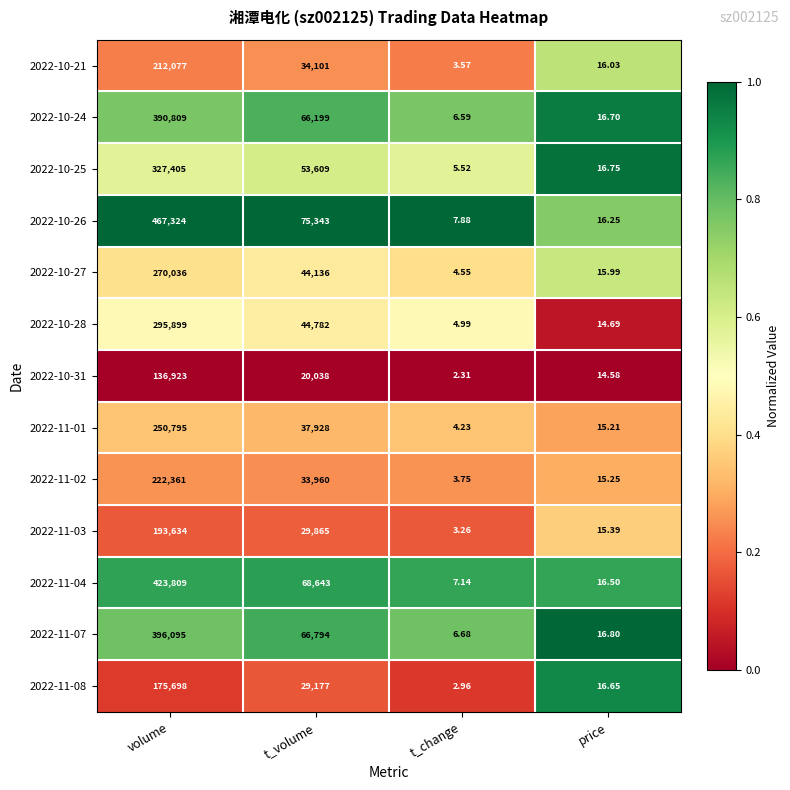

Where is 2022-10-28 nearest to the value 147951?

t_volume